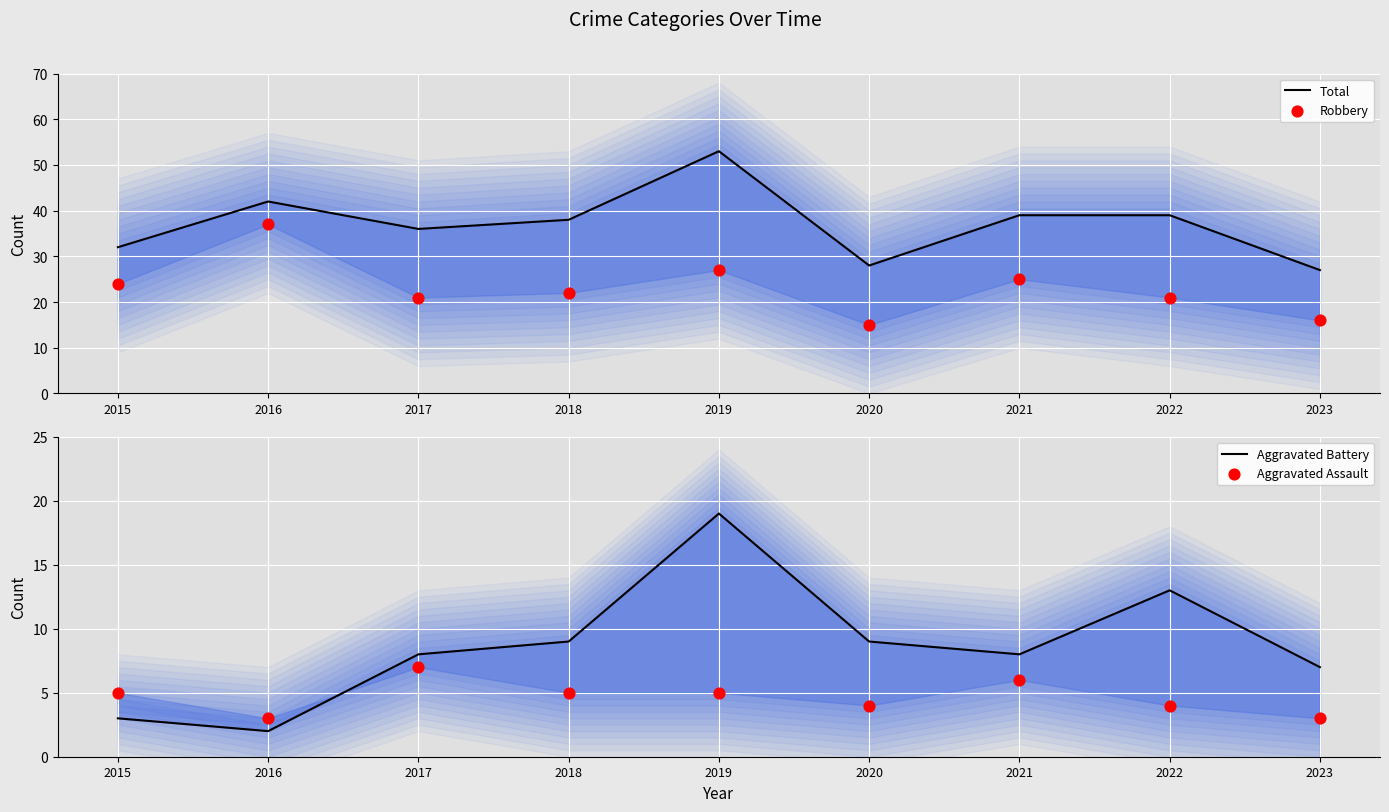

What are all the series names shown in the legend?

Total, Robbery, Aggravated Battery, Aggravated Assault